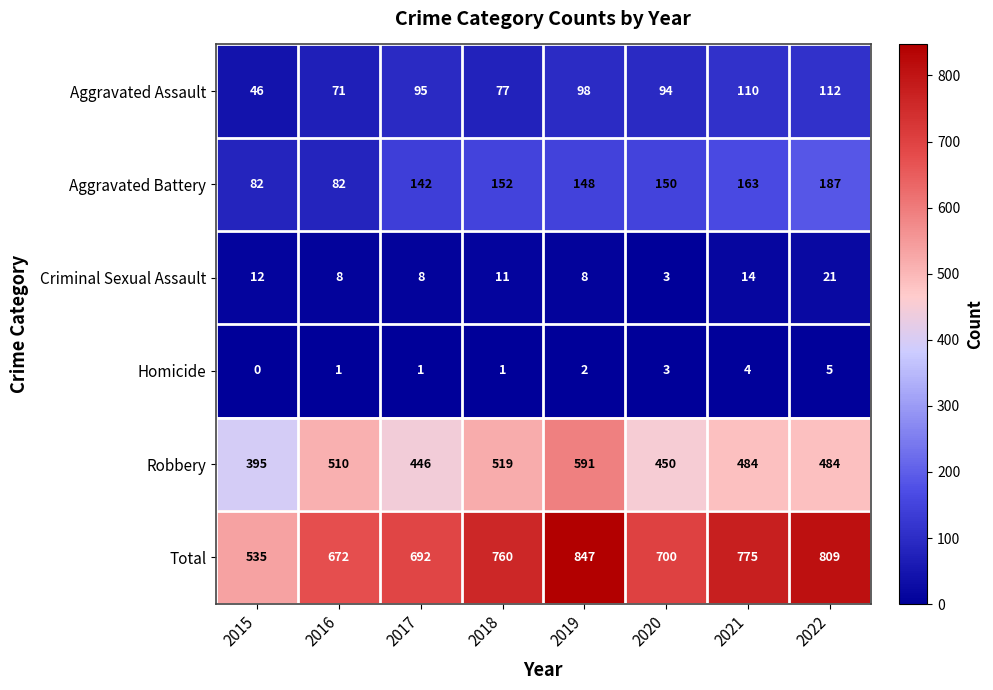

At which category is the sum across all series the highest?

2019